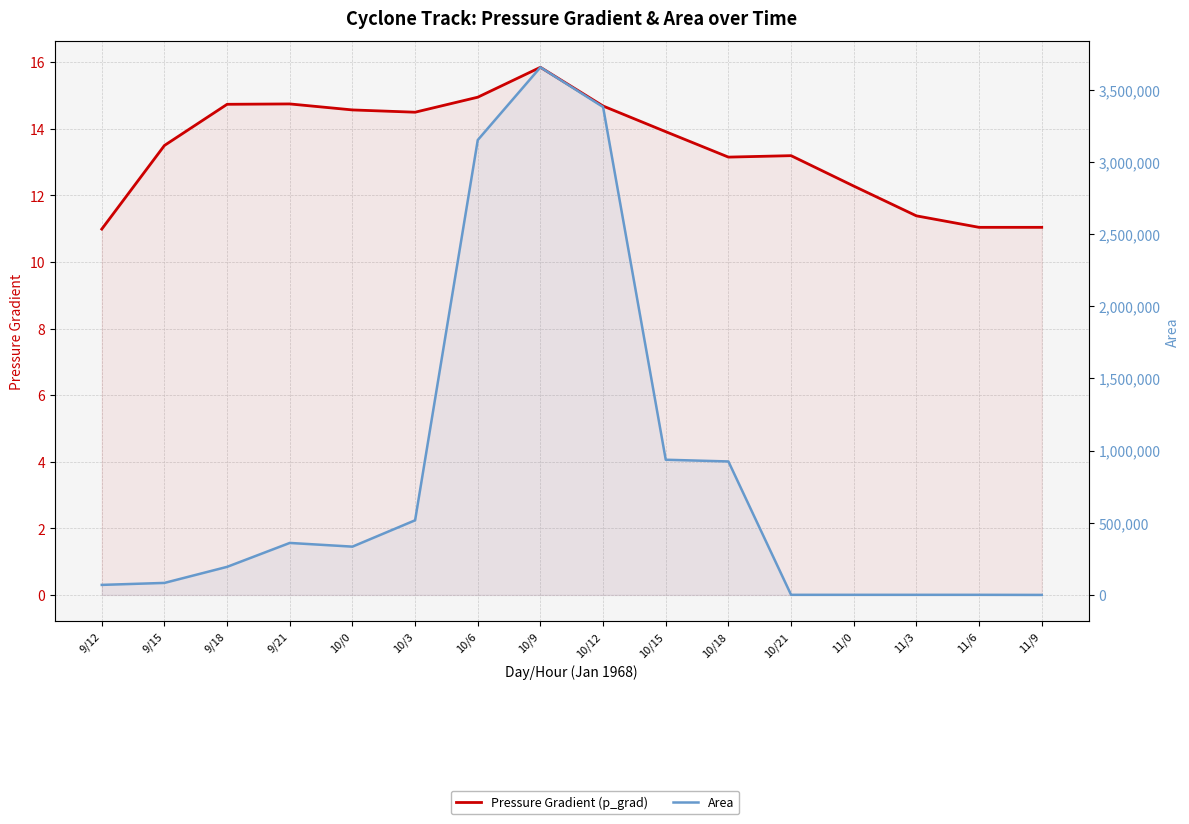

Which series has the widest spread of values?

Area